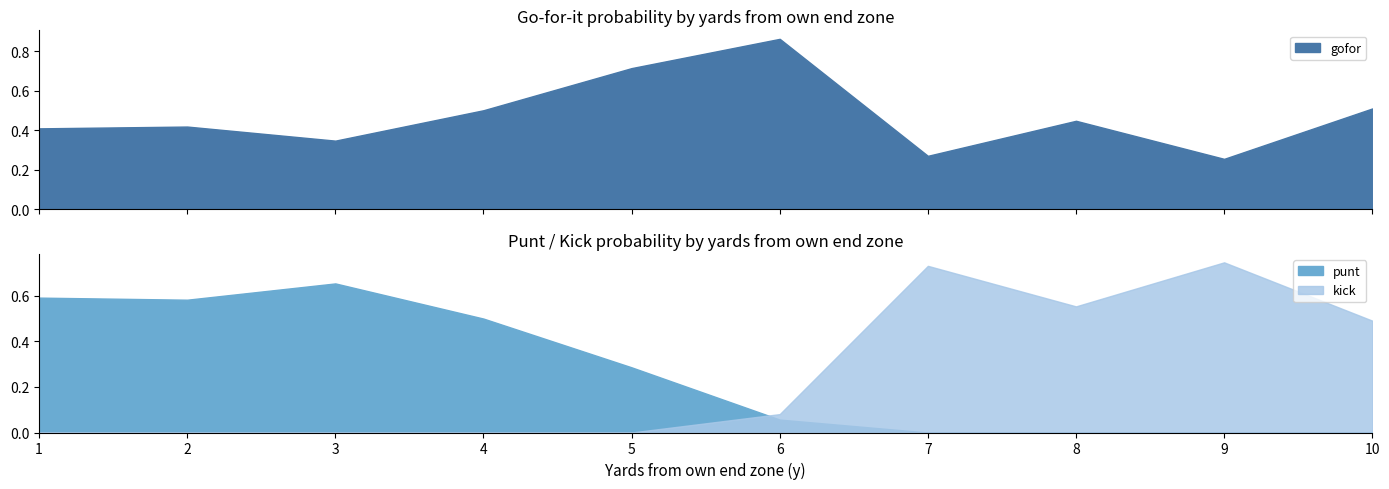

The value of punt at 9 is 0.0. True or false?

True